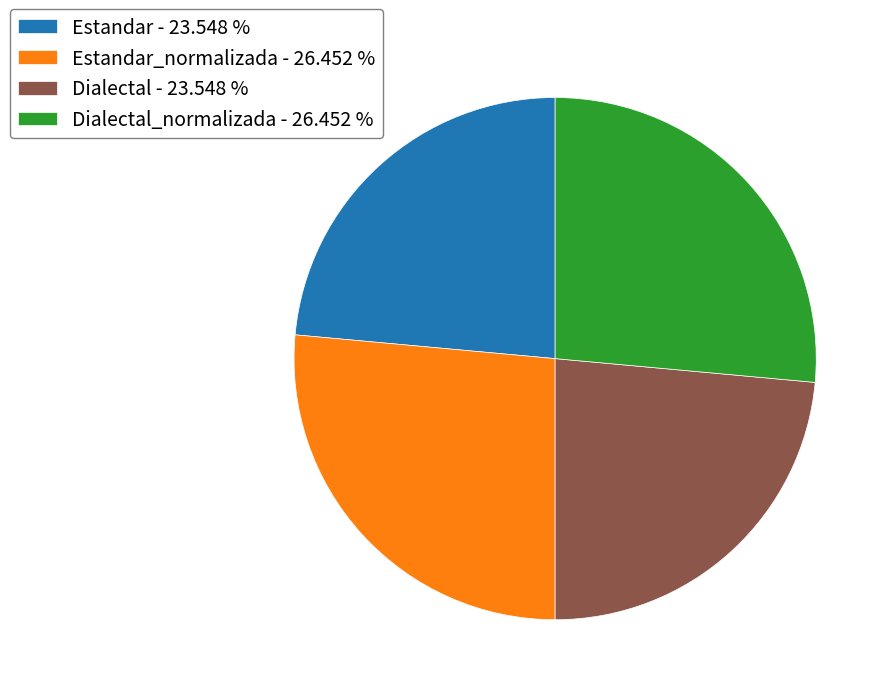

Which has a higher value, Dialectal_normalizada - 26.452 % or Dialectal - 23.548 %?

Dialectal_normalizada - 26.452 %